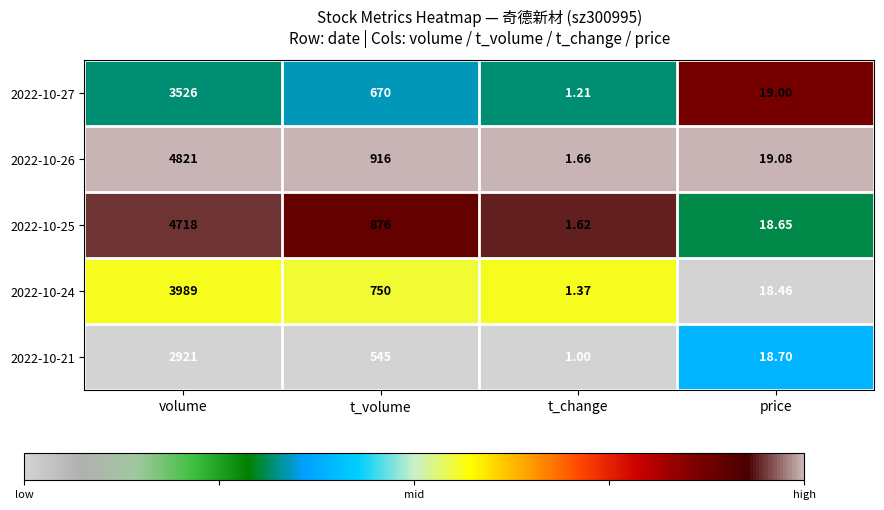

List the labels in order of 2022-10-24 value, largest first.

volume, t_volume, price, t_change